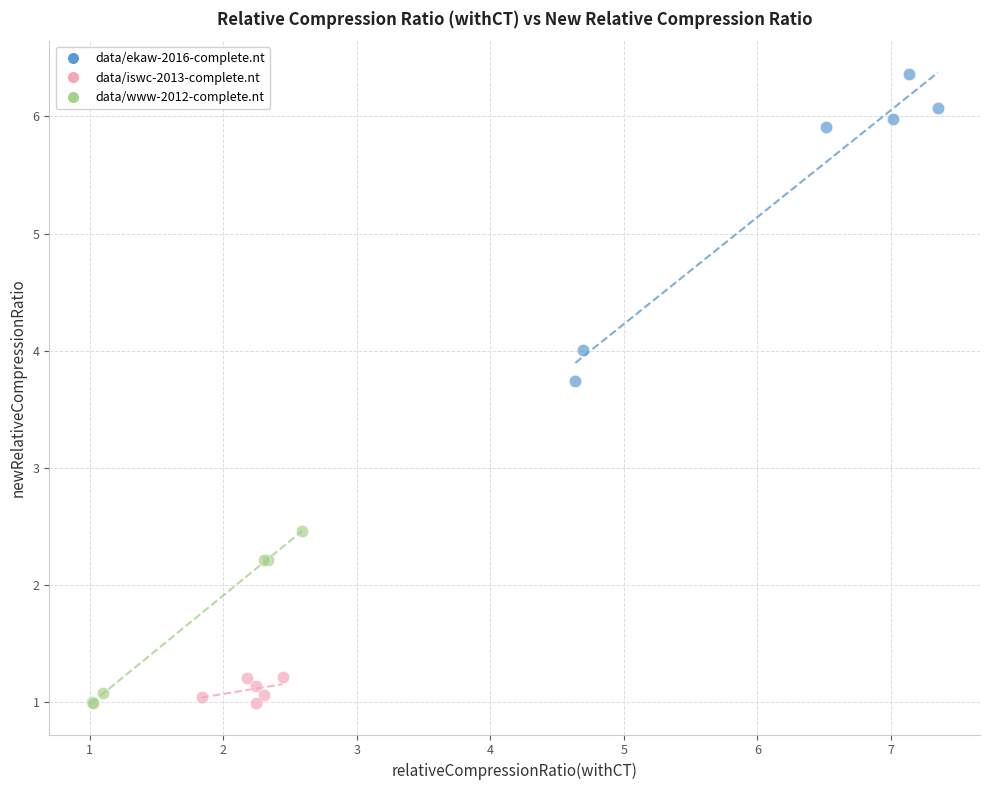

Which series has the largest Y range (max minus min)?

data/ekaw-2016-complete.nt